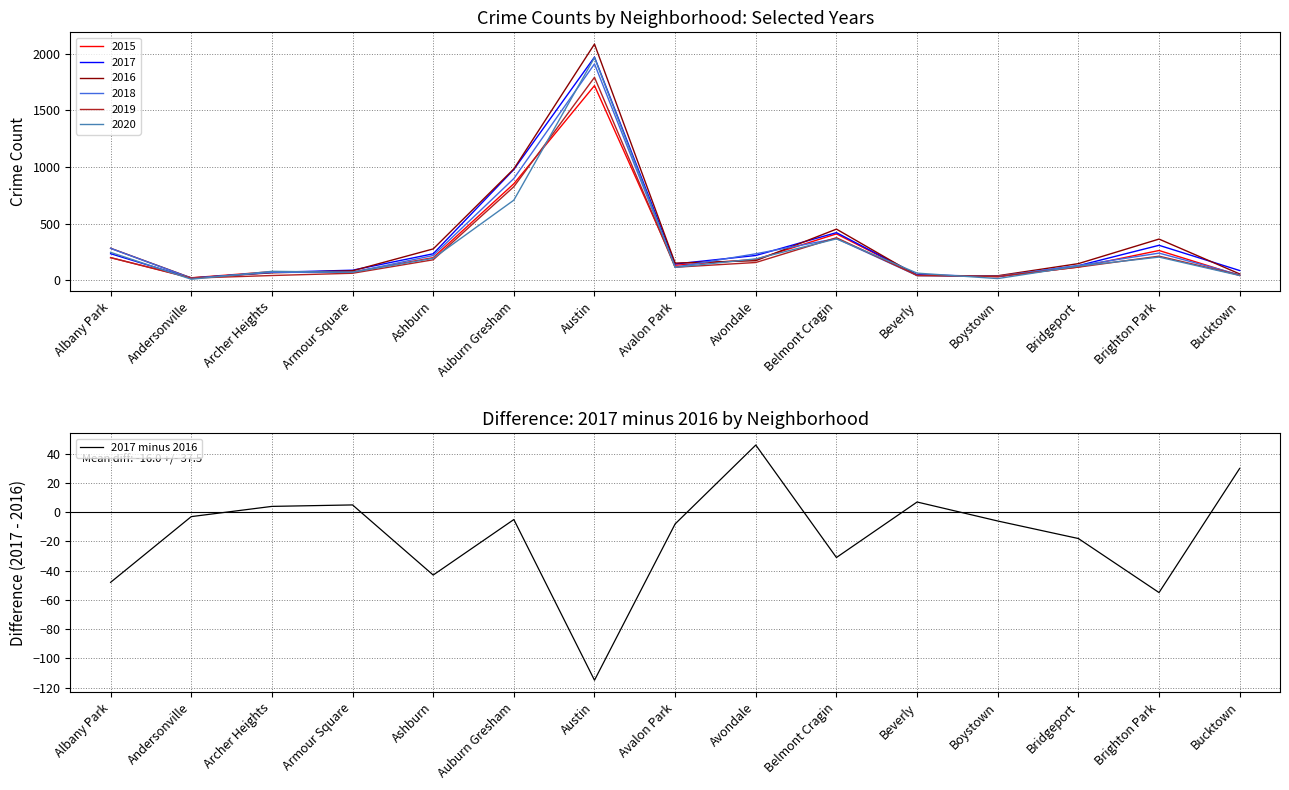

What position from the right is Andersonville?

14